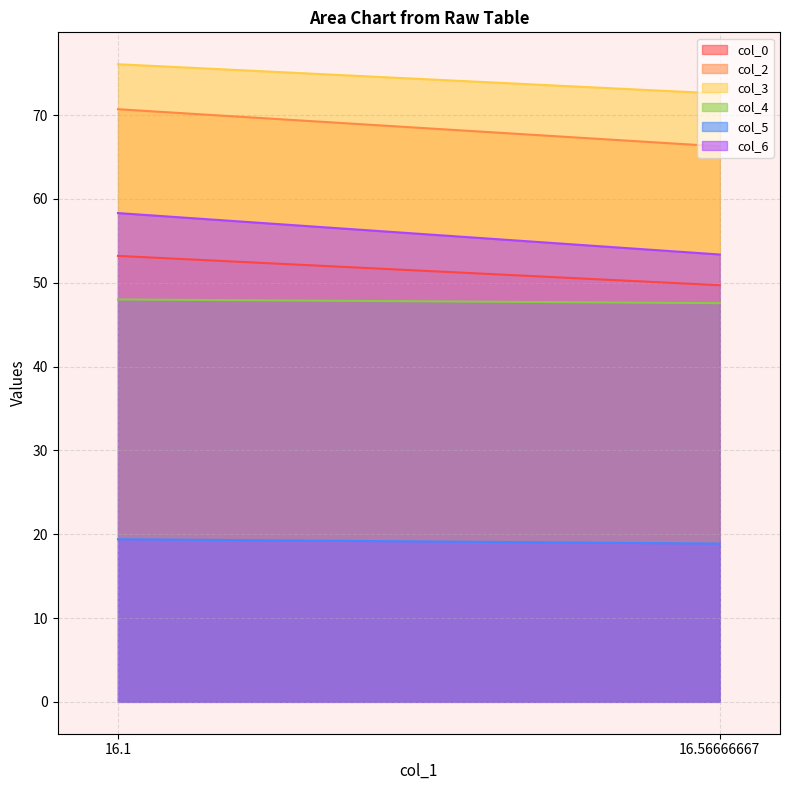

True or false: col_2 has a value of 70.7 at 16.1.

True